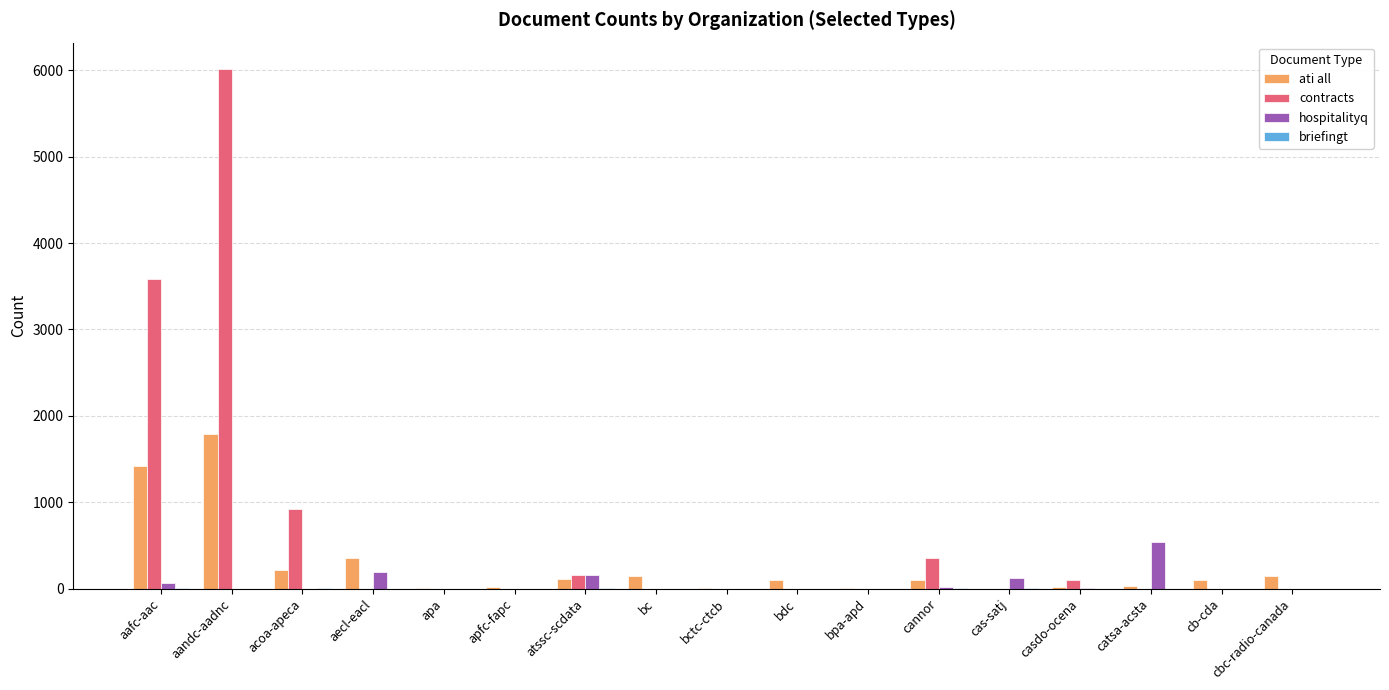

Which category has the highest value across all series?

aandc-aadnc